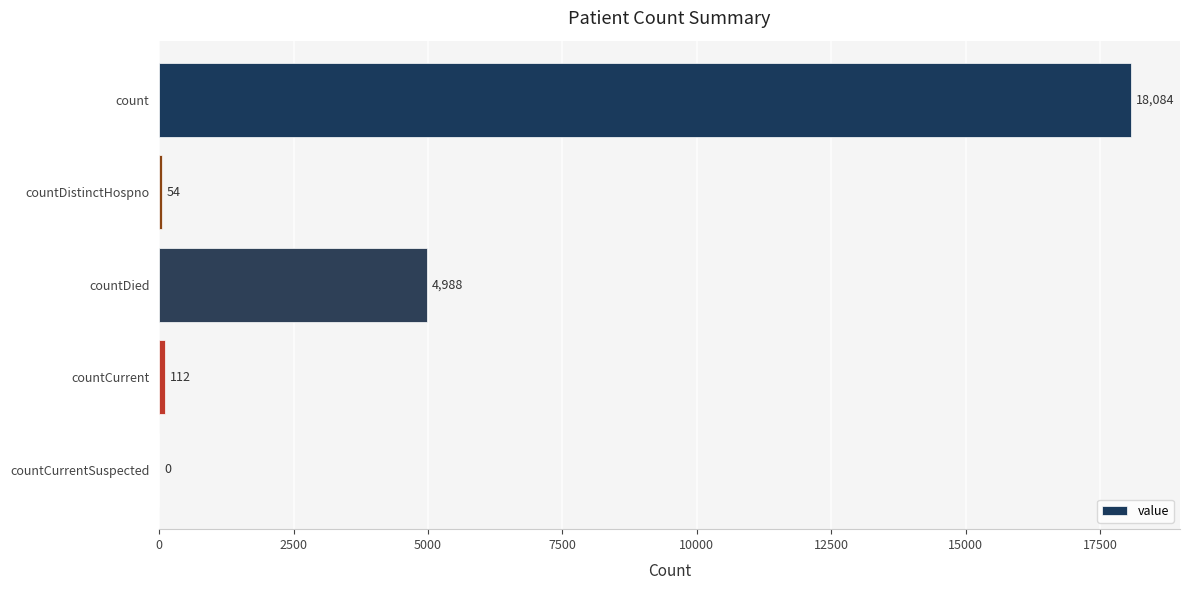

True or false: the data shows 112 at countCurrent.

True